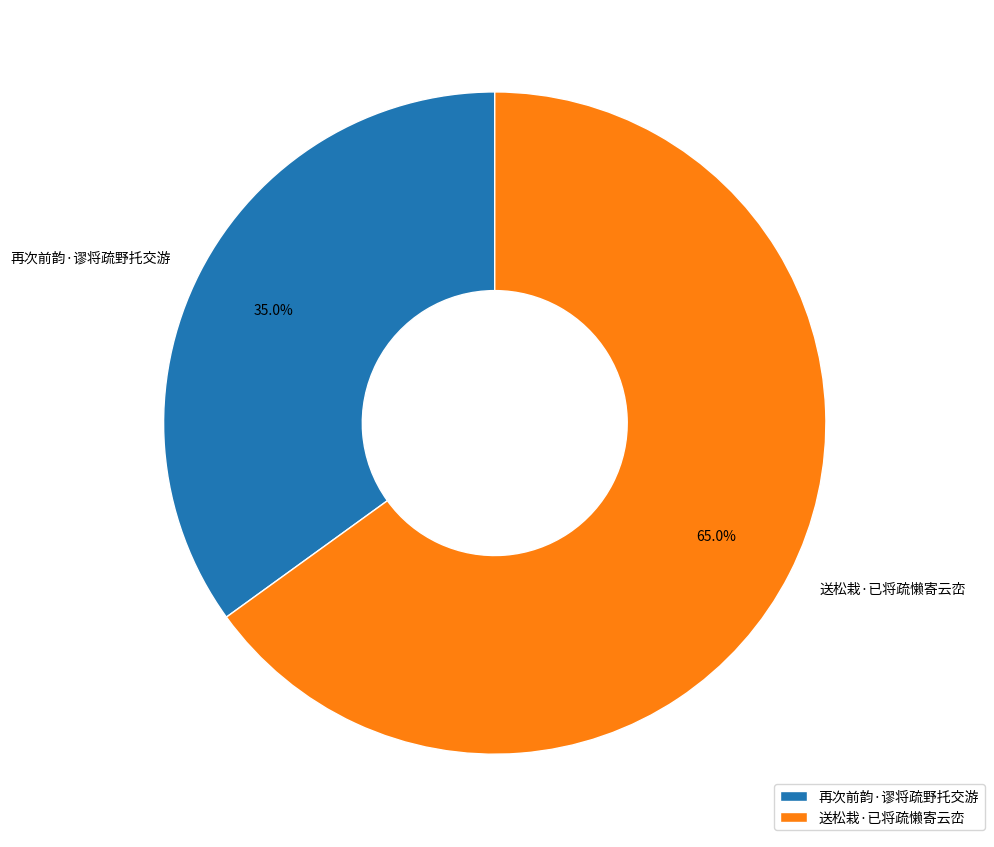

To the nearest percent, what is the combined percentage of 送松栽·已将疏懒寄云峦 and 再次前韵·谬将疏野托交游?

100%